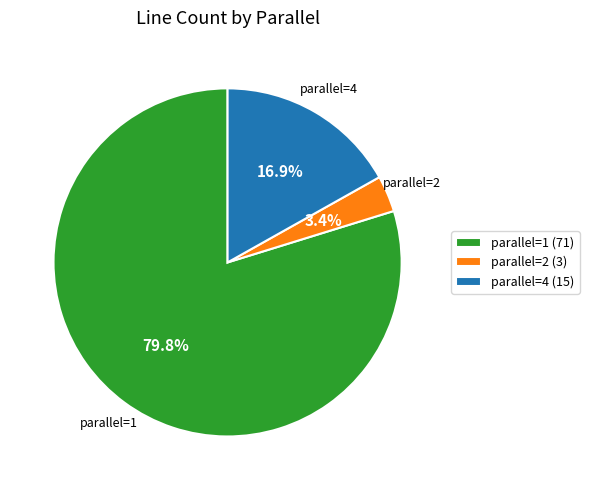

What percentage is the parallel=1 slice, to the nearest percent?

80%